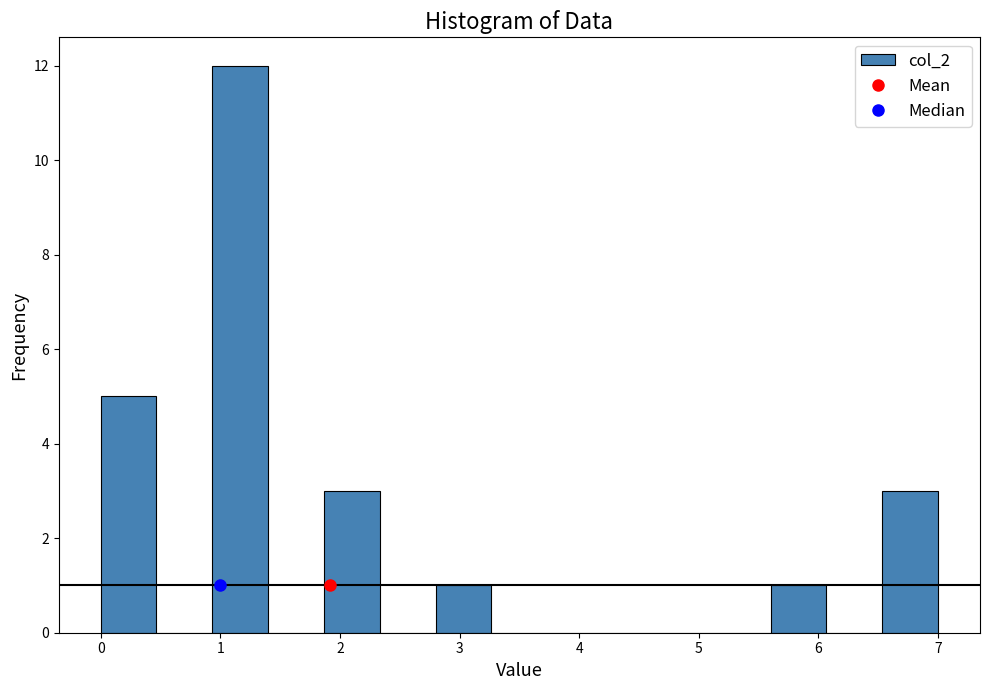

Reading left to right, transcribe this chart: for each bar, give the range it covers on the x-axis and its height. Neither the bar edges nor the heights are printed on the chart, so give them approximately, as read against the axes.

0.0 to 0.5: 5
0.5 to 0.9: 0
0.9 to 1.4: 12
1.4 to 1.9: 0
1.9 to 2.3: 3
2.3 to 2.8: 0
2.8 to 3.3: 1
3.3 to 3.7: 0
3.7 to 4.2: 0
4.2 to 4.7: 0
4.7 to 5.1: 0
5.1 to 5.6: 0
5.6 to 6.1: 1
6.1 to 6.5: 0
6.5 to 7.0: 3